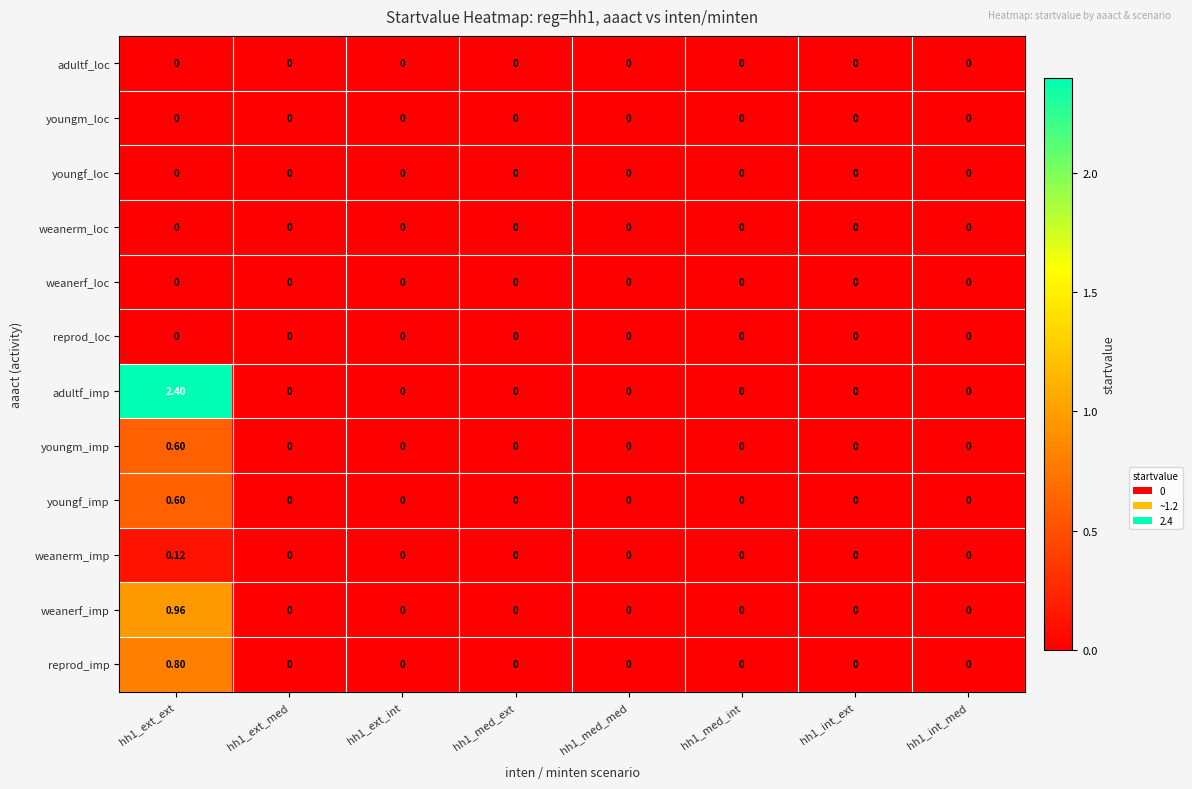

Which series has the largest total across all categories?

adultf_imp